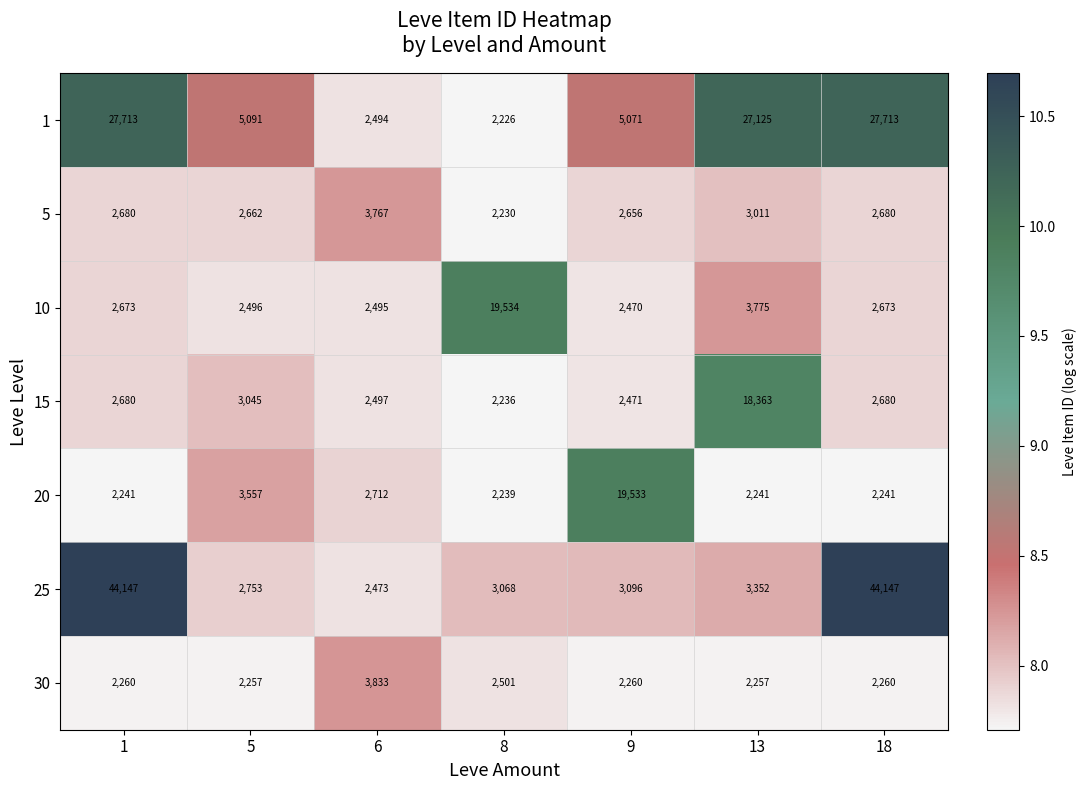

Which series changed the most between 1 and 13?

25